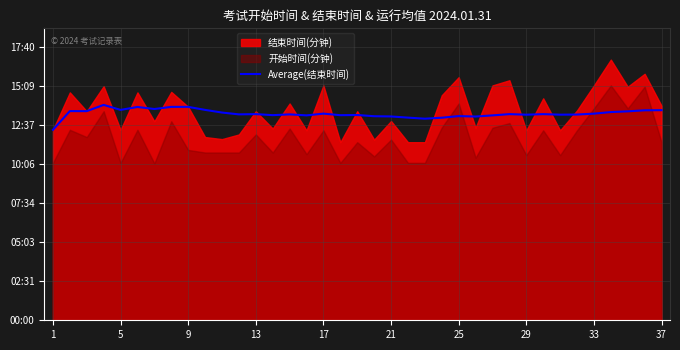

What is the sum of all values?

29640.0